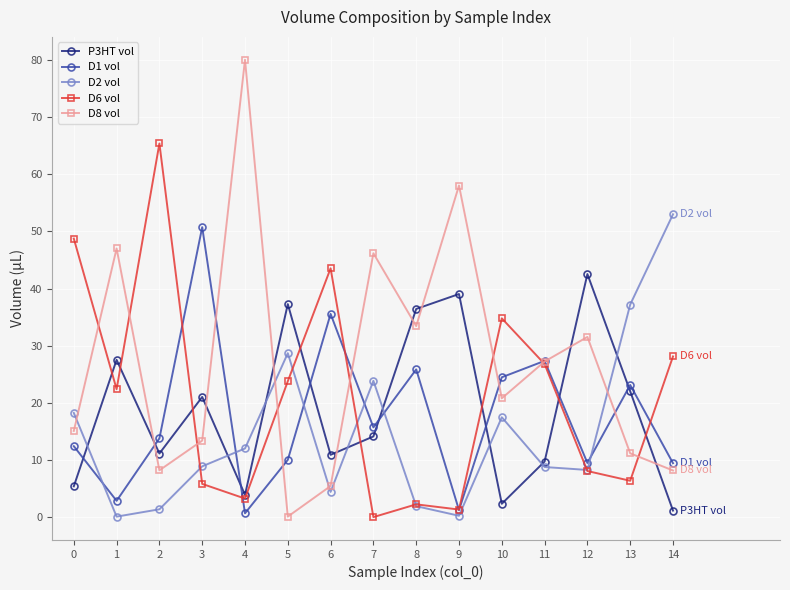

What are all the series names shown in the legend?

P3HT vol, D1 vol, D2 vol, D6 vol, D8 vol